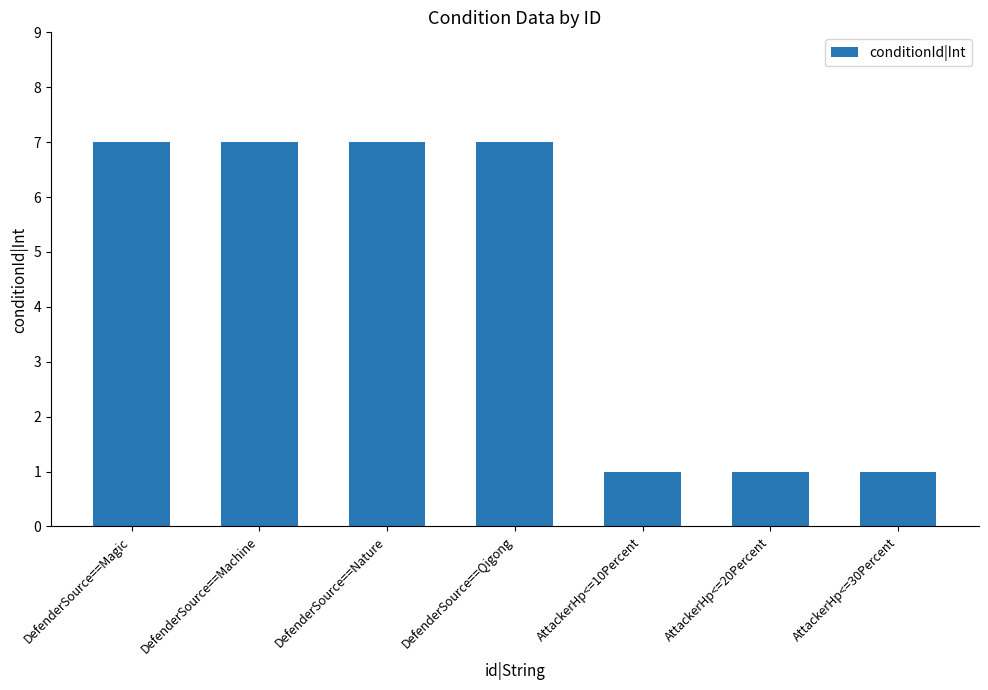

What value does the data have at DefenderSource==Machine?

7